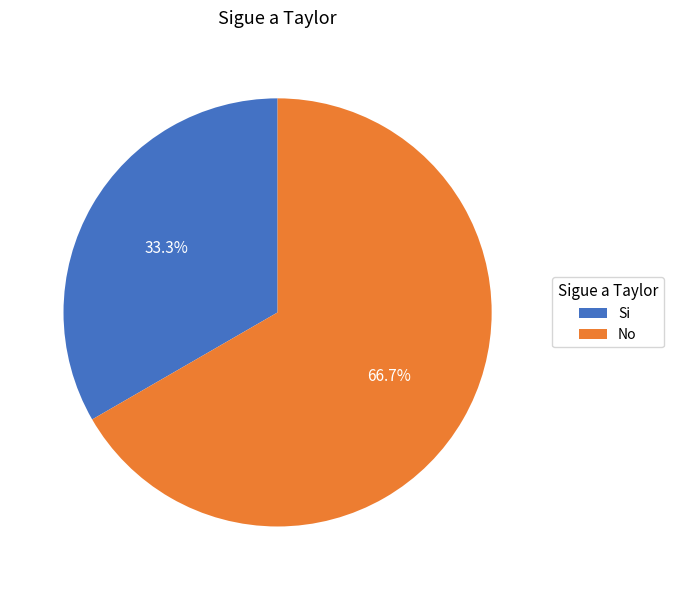

What percentage is the No slice, to the nearest percent?

67%